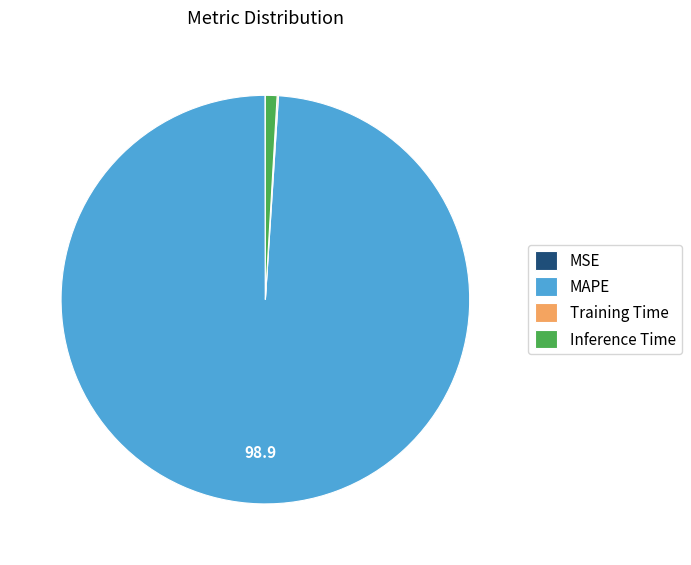

Is it true that Inference Time is 1% of the pie?

True